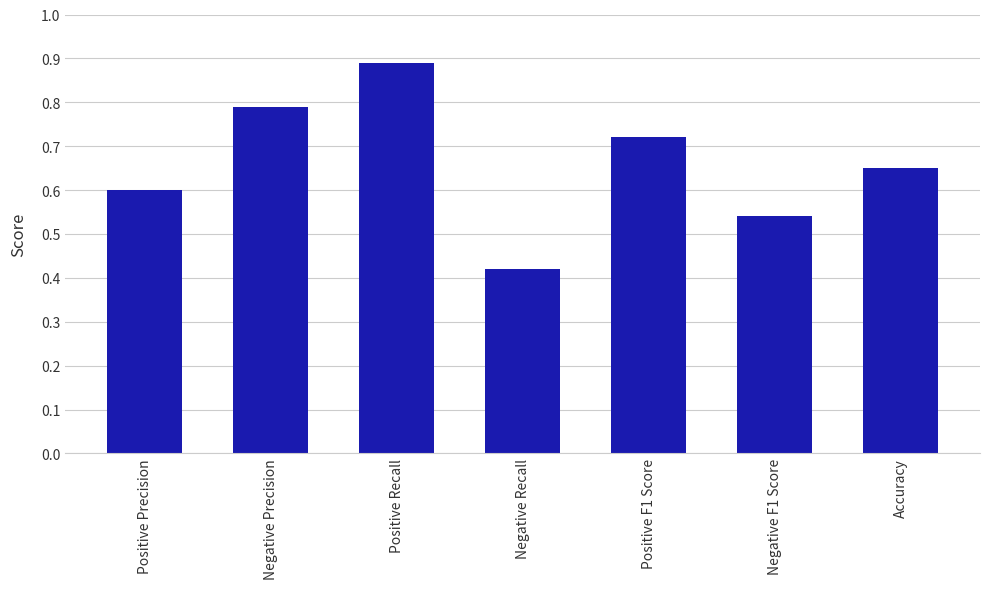

The chart shows a value of 0.6 at Positive Precision. True or false?

True